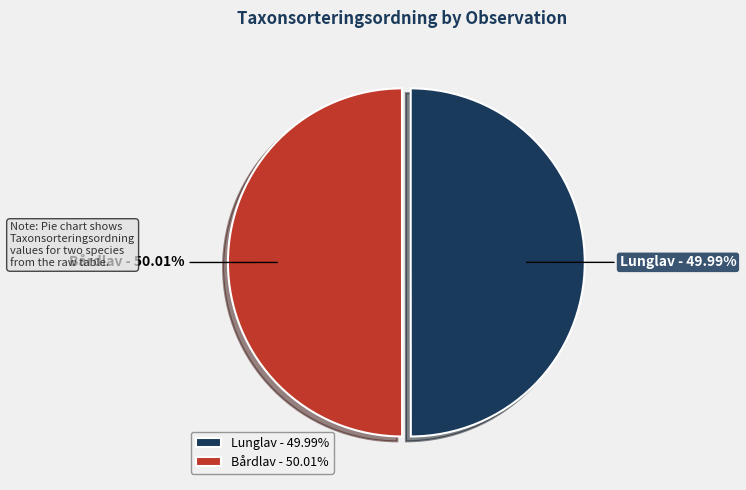

What is the ratio of the value at Bårdlav to the value at Lunglav?

1.0